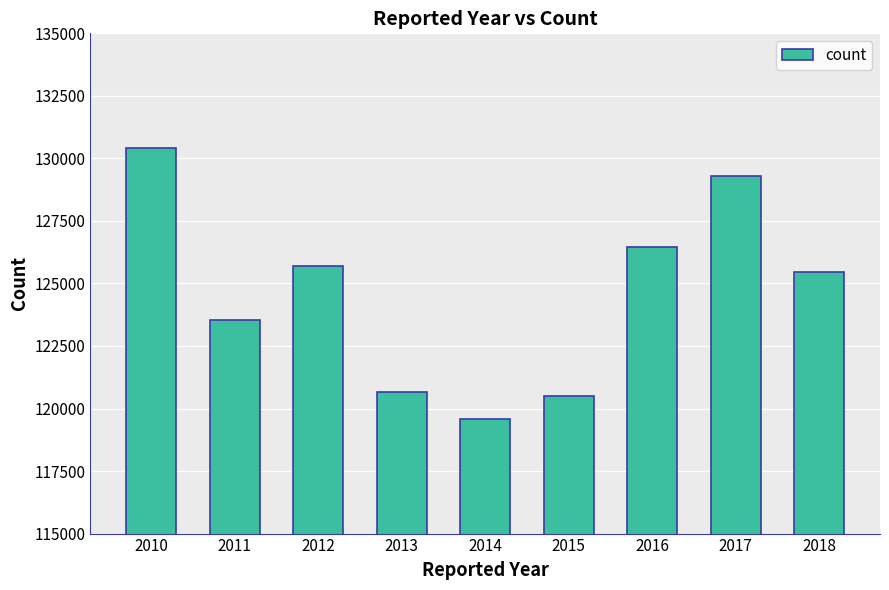

Approximately how many times larger is the value at 2011 compared to 2018?

1.0